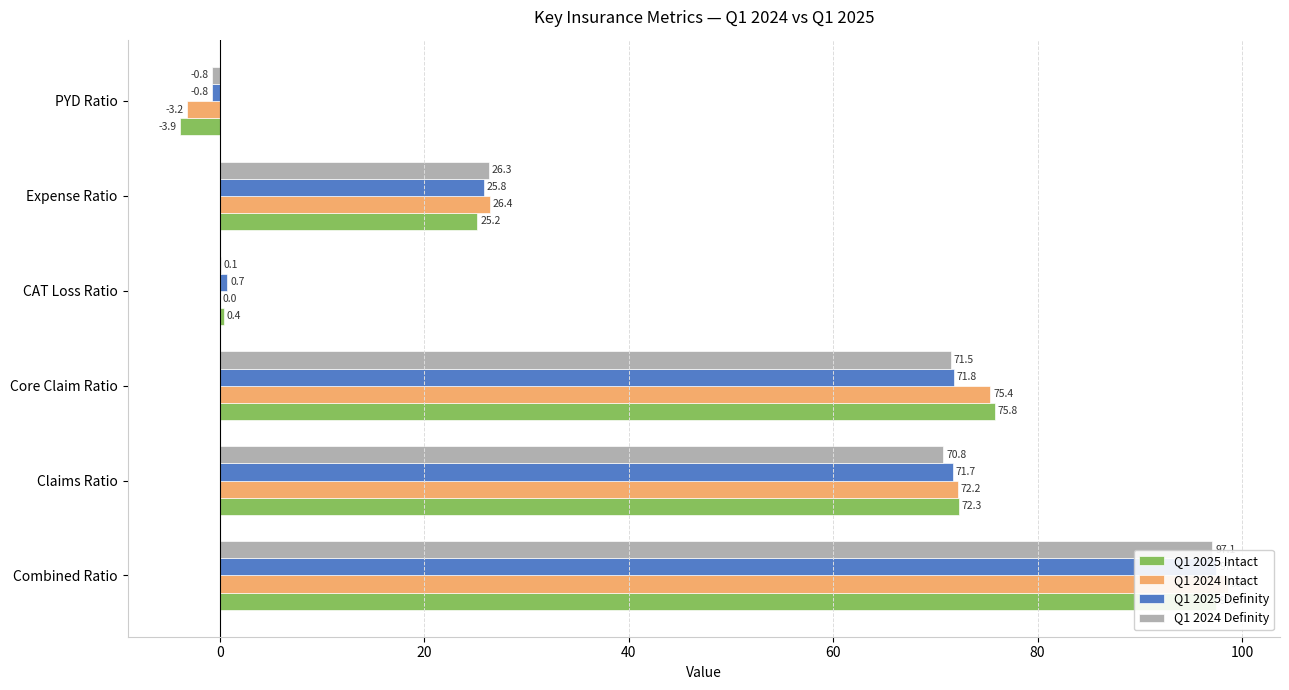

Reading left to right, list all the values displayed in this chart.

Q1 2025 Intact: 97.5	72.3	75.8	0.4	25.2	-3.9
Q1 2024 Intact: 98.6	72.2	75.4	0.0	26.4	-3.2
Q1 2025 Definity: 97.5	71.7	71.8	0.7	25.8	-0.8
Q1 2024 Definity: 97.1	70.8	71.5	0.1	26.3	-0.8